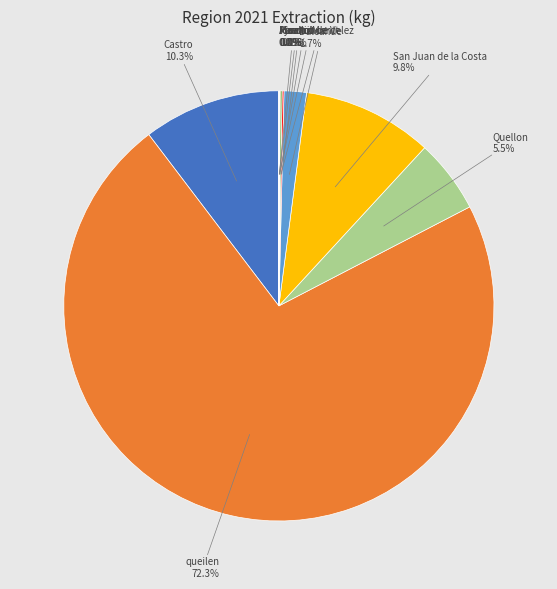

Is there any slice that represents more than half of the pie?

Yes